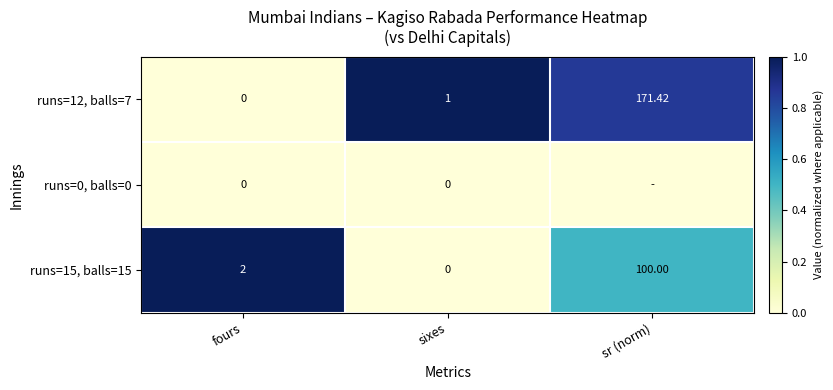

At which label does runs=12, balls=7 reach its peak?

sr (norm)